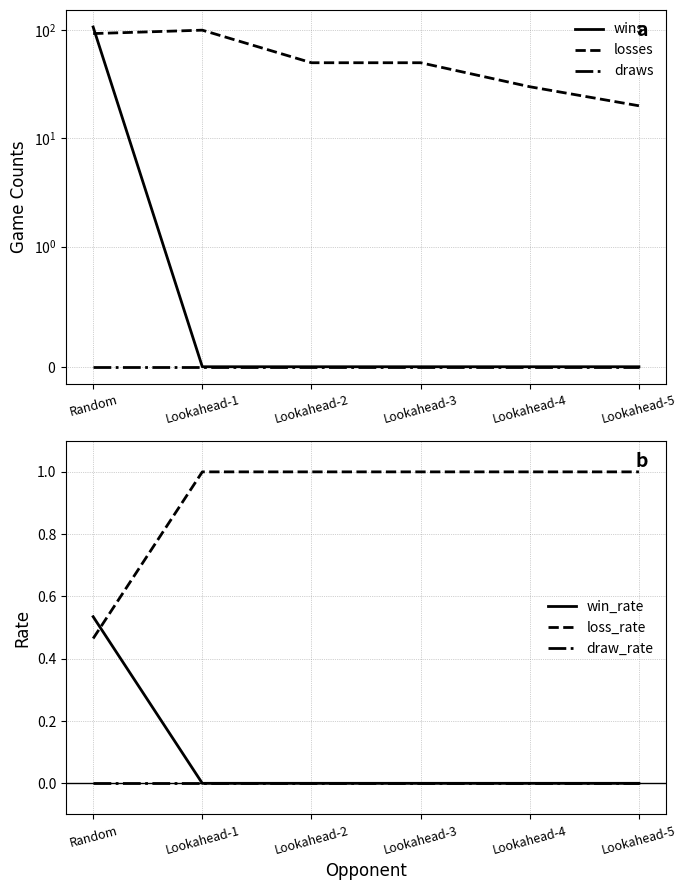

What is the label of the 6th point from the left?

Lookahead-5